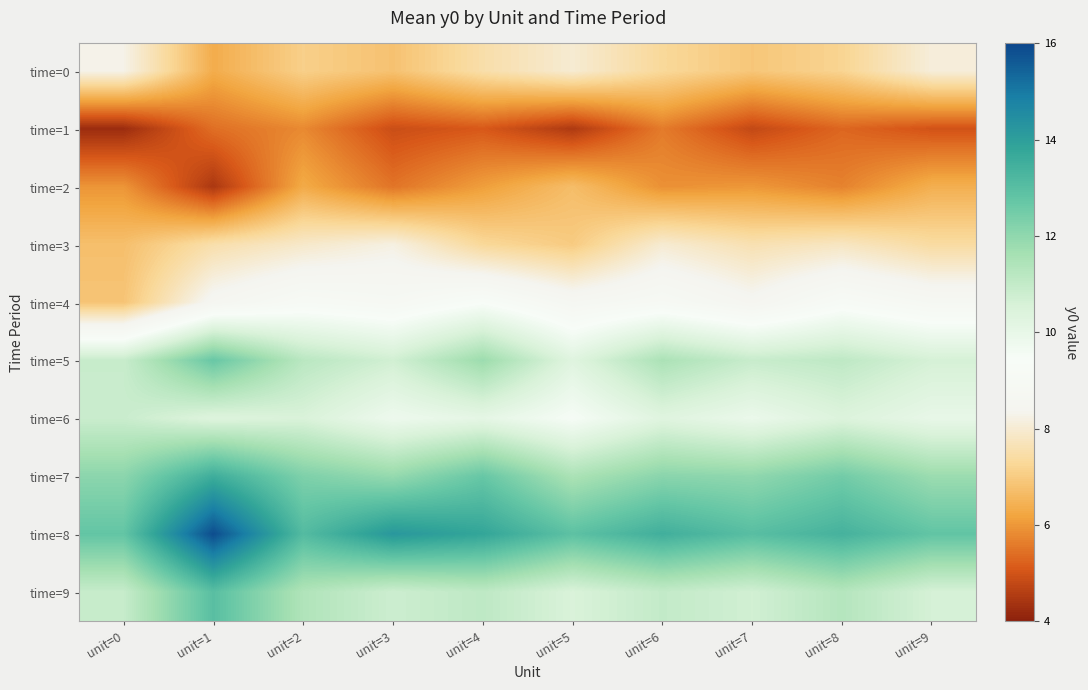

What is the difference between the highest and lowest values at unit=7?

8.2